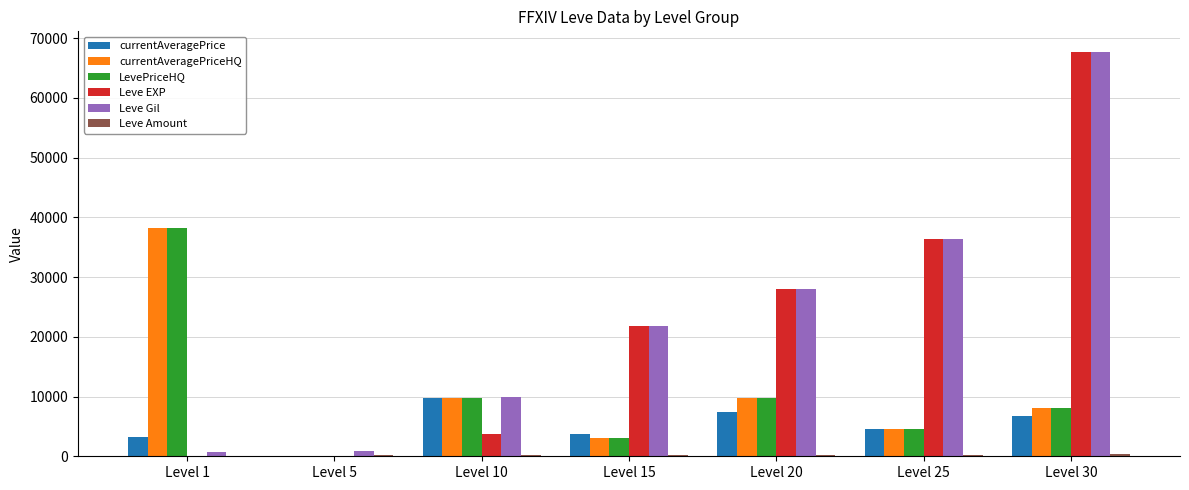

Is the value of Leve Gil at Level 1 greater than the value of Leve EXP at Level 20?

No